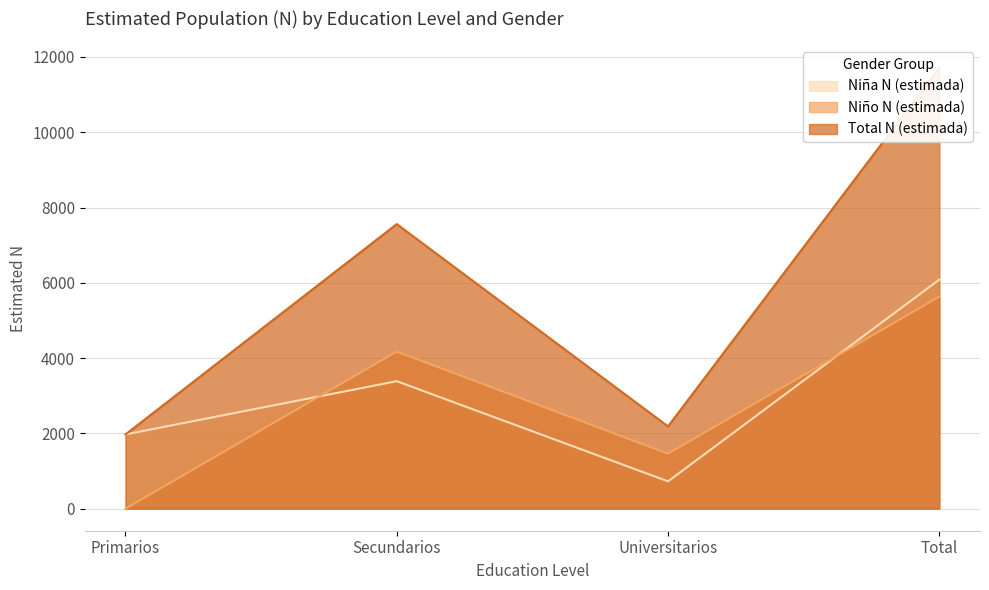

How many values in Niño N (estimada) are above zero?

3